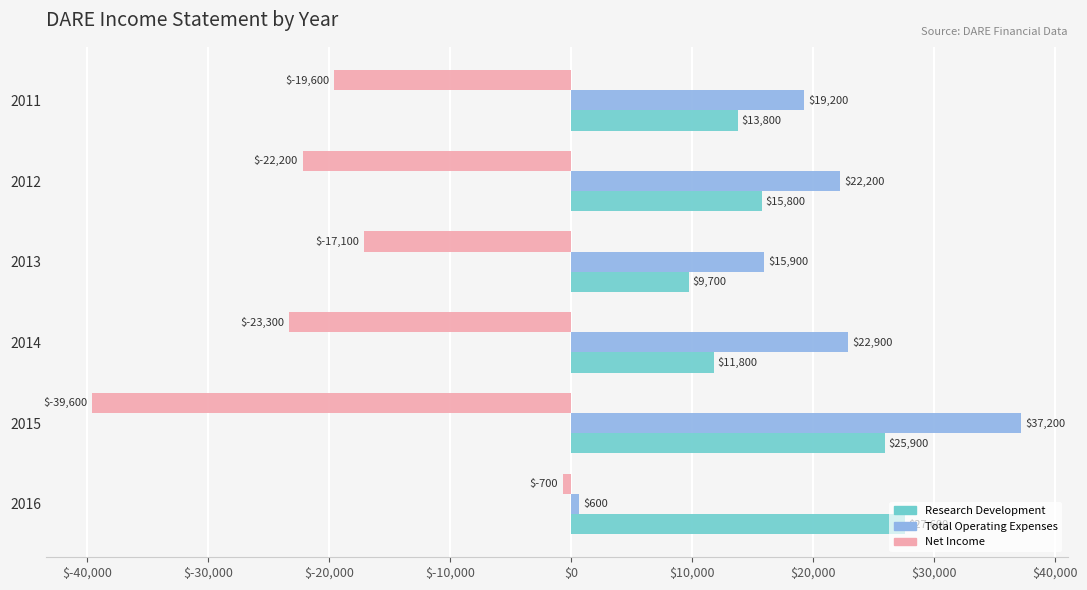

Read the Research Development value at 2016, to the nearest 50.

27600